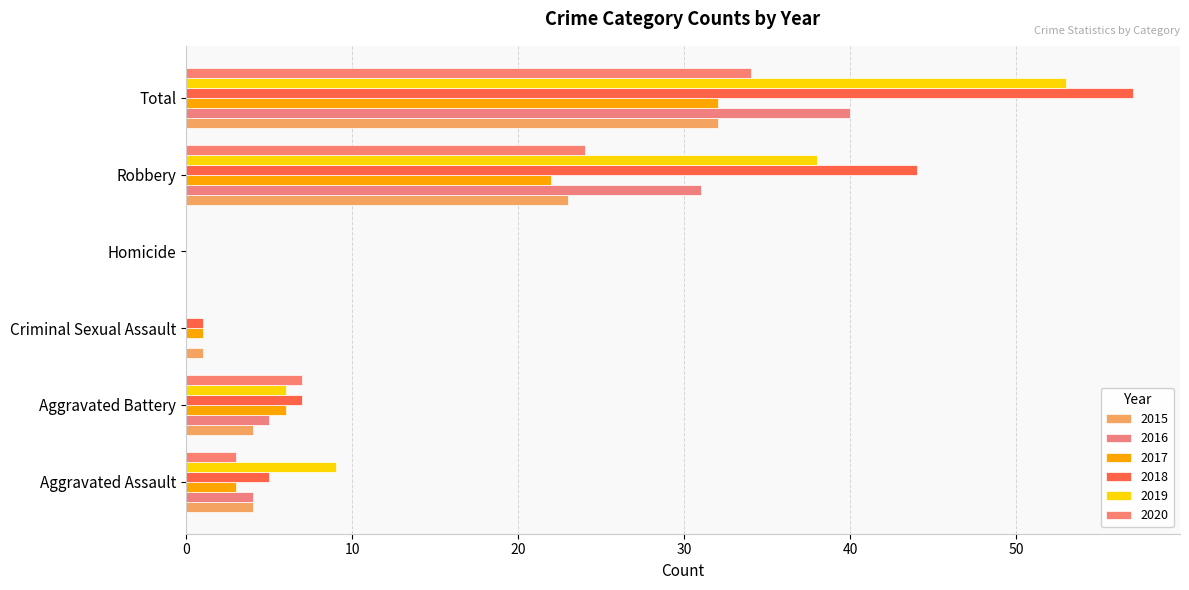

What is the label of the 4th bar from the right?

Criminal Sexual Assault